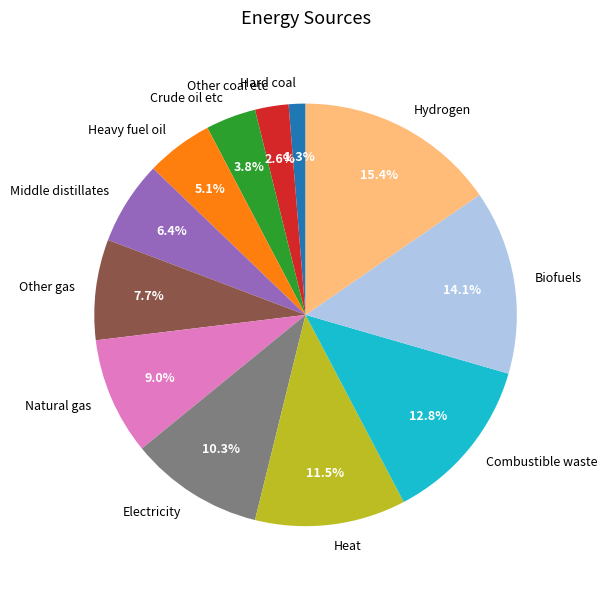

Do Electricity and Middle distillates together represent more than half of the pie?

No